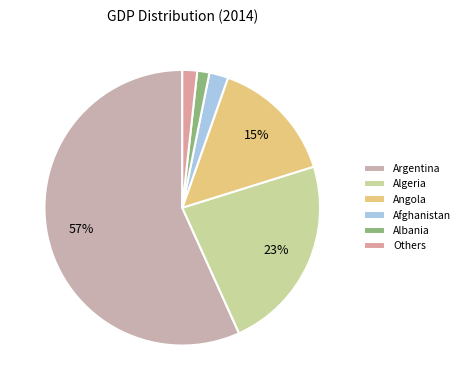

Is there any slice that represents more than half of the pie?

Yes